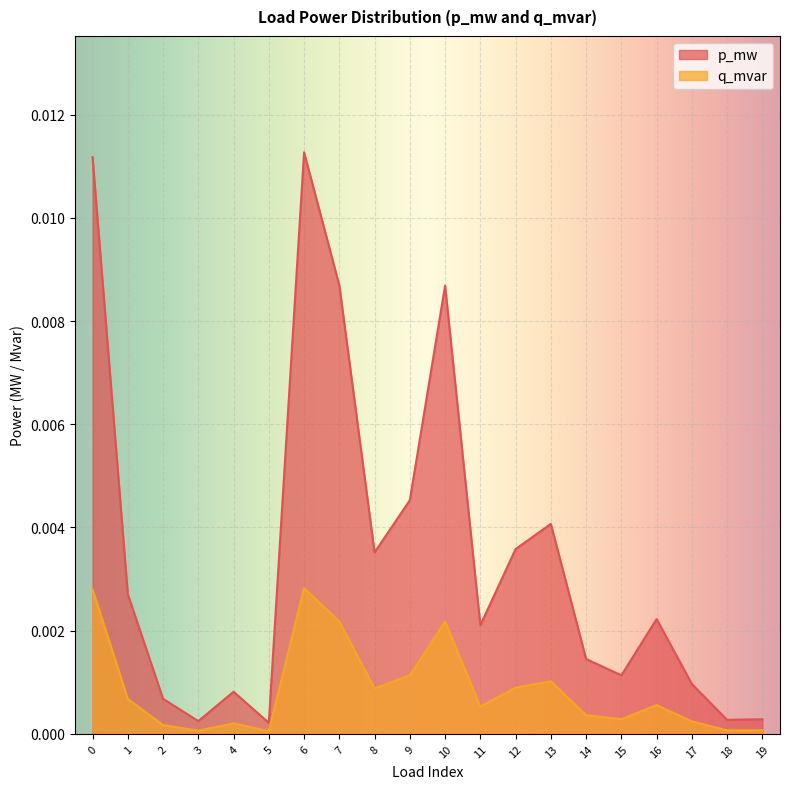

True or false: p_mw and q_mvar cross at least once.

False